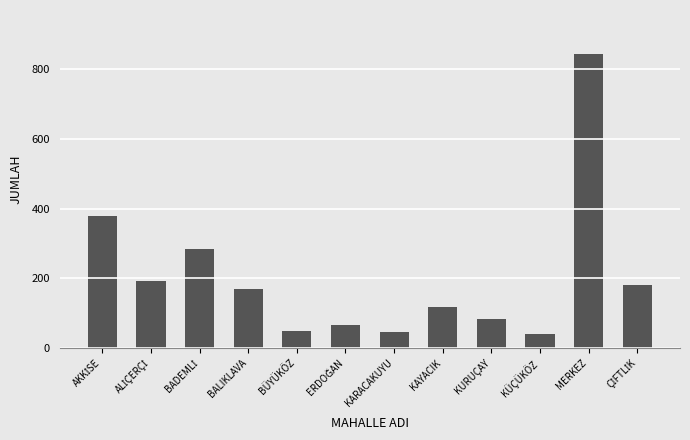

Reading right to left, transcribe all the data shown in this chart.

180	843	40	83	119	45	65	50	169	285	191	380